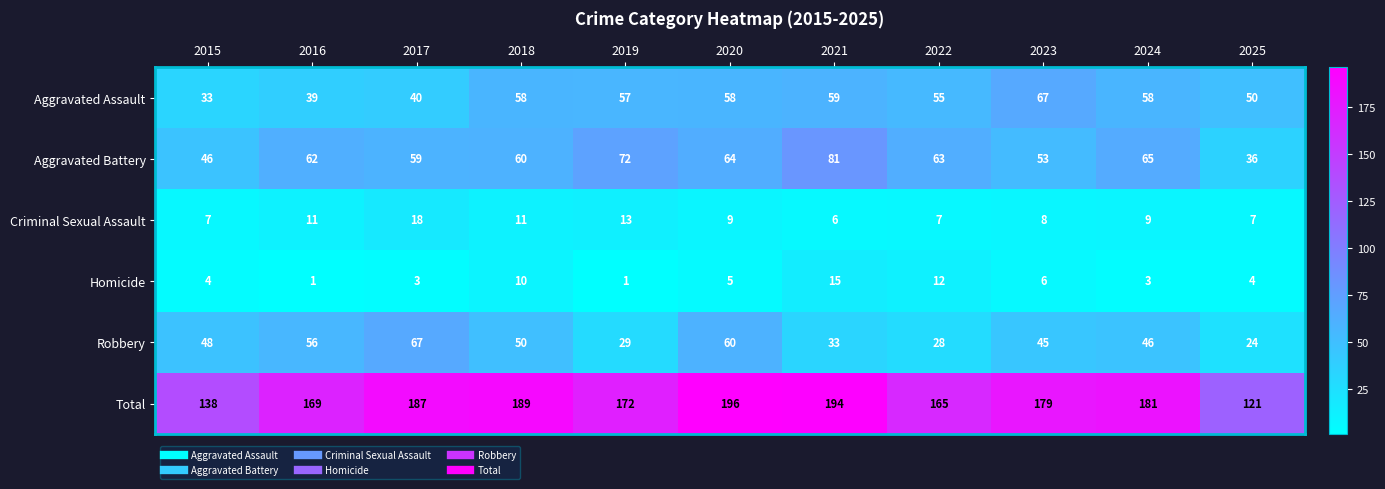

The Aggravated Assault series shows 57 at 2019. True or false?

True